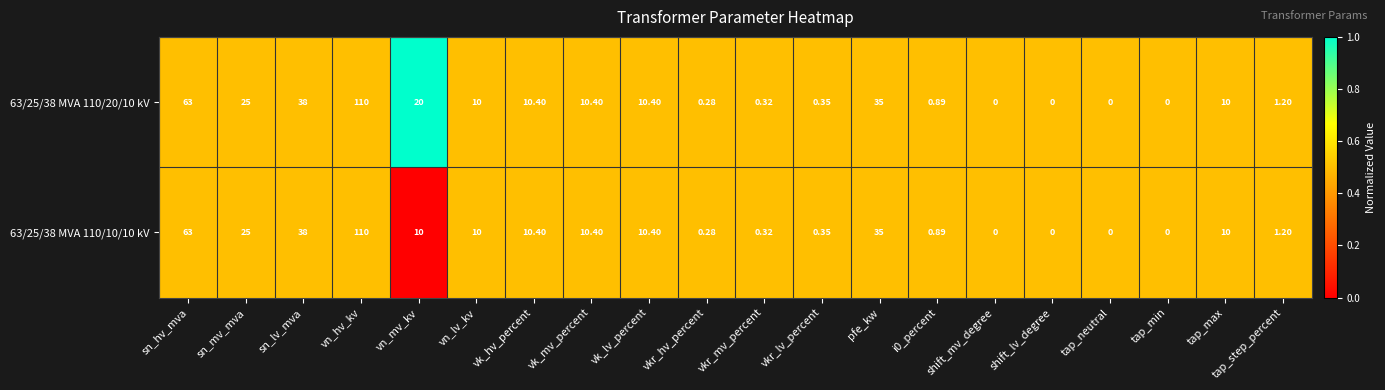

At which category is the sum across all series the highest?

vn_hv_kv